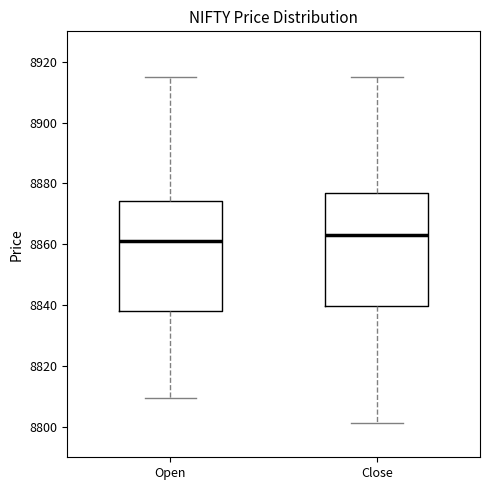

Which box has the highest median line?

Close